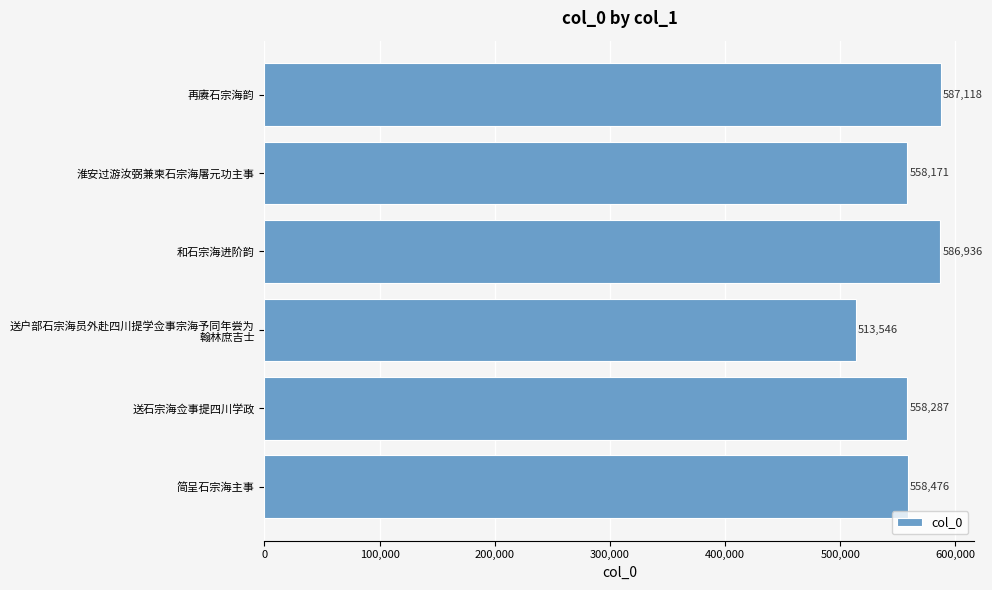

True or false: the data shows 358446 at 送石宗海佥事提四川学政.

False